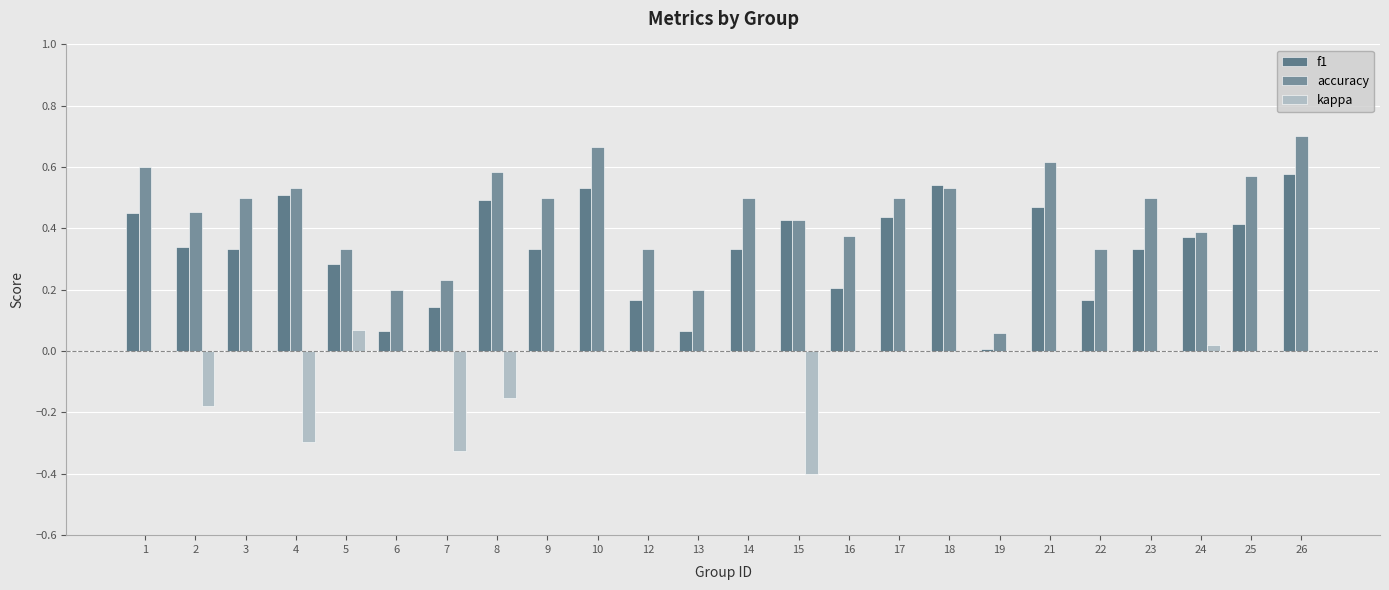

What is the average value of the f1 series?

0.3